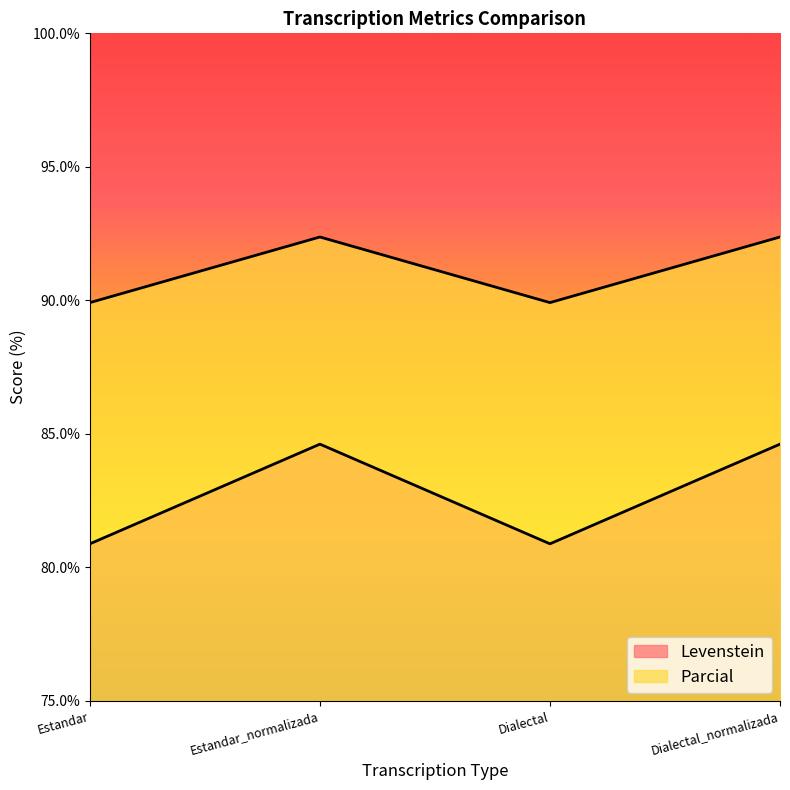

The value of Levenstein at Dialectal is 80.9. True or false?

True